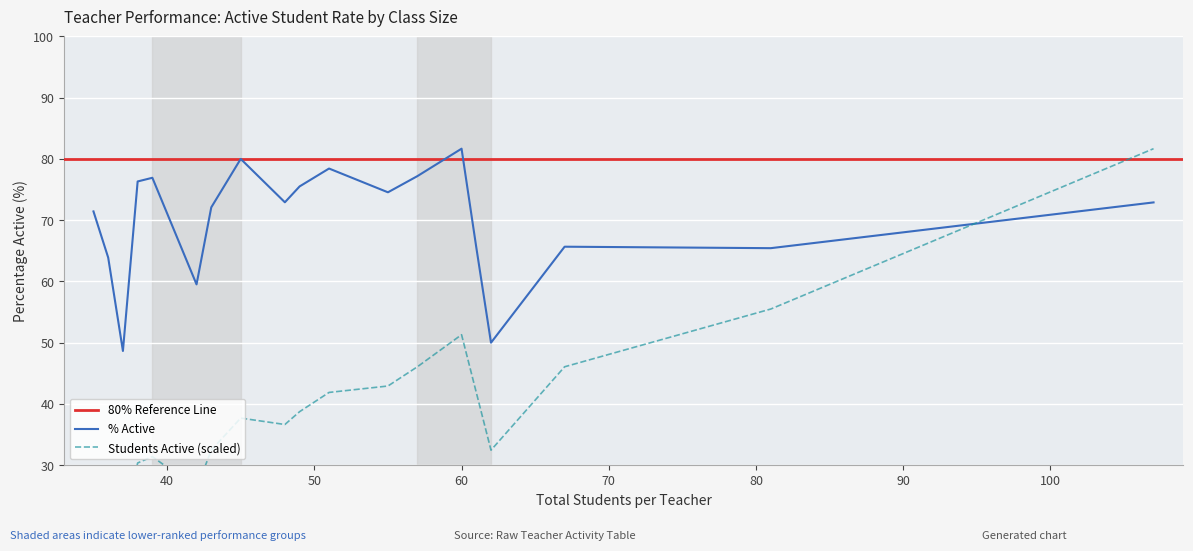

At 35, list the series in order from smallest to largest.

Students Active, % Active